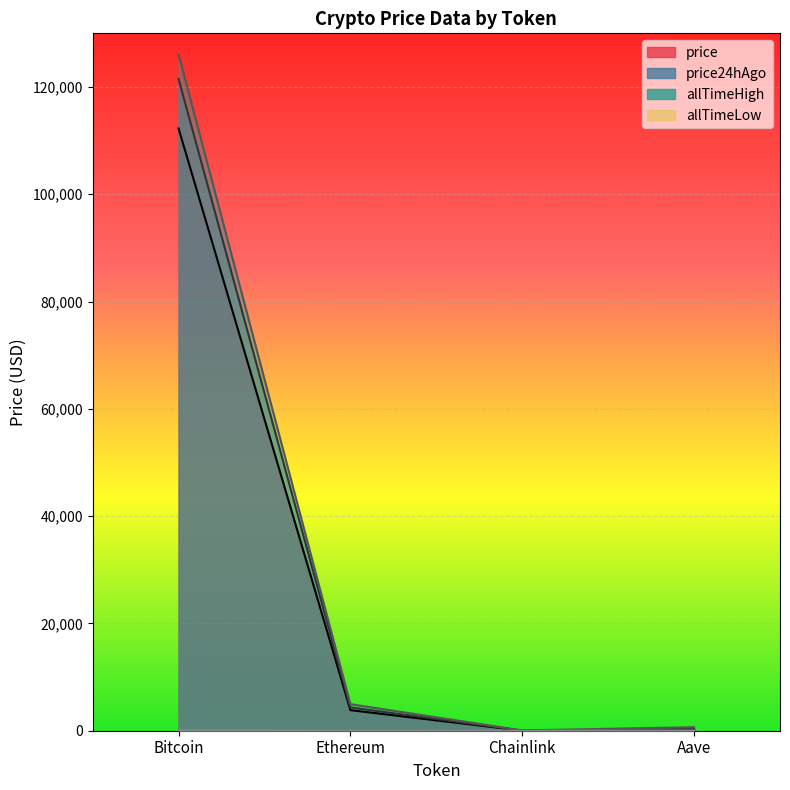

What is the label of the 4th point from the right?

Bitcoin